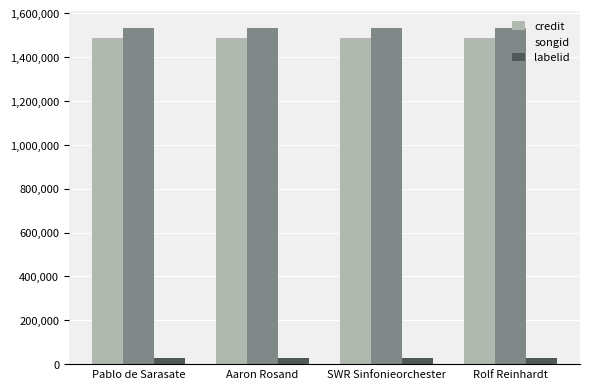

What are all the series names shown in the legend?

credit, songid, labelid